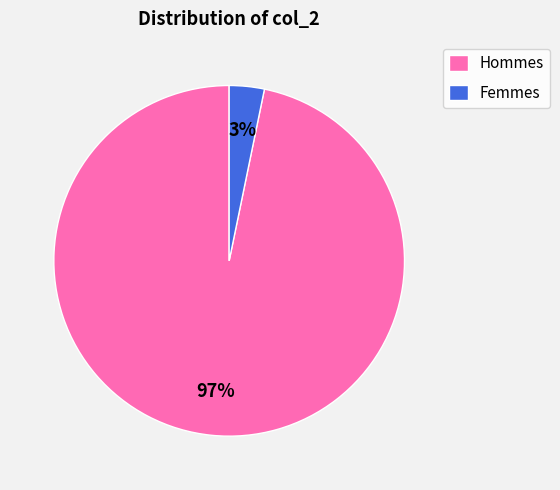

Count the number of slices in the pie.

2